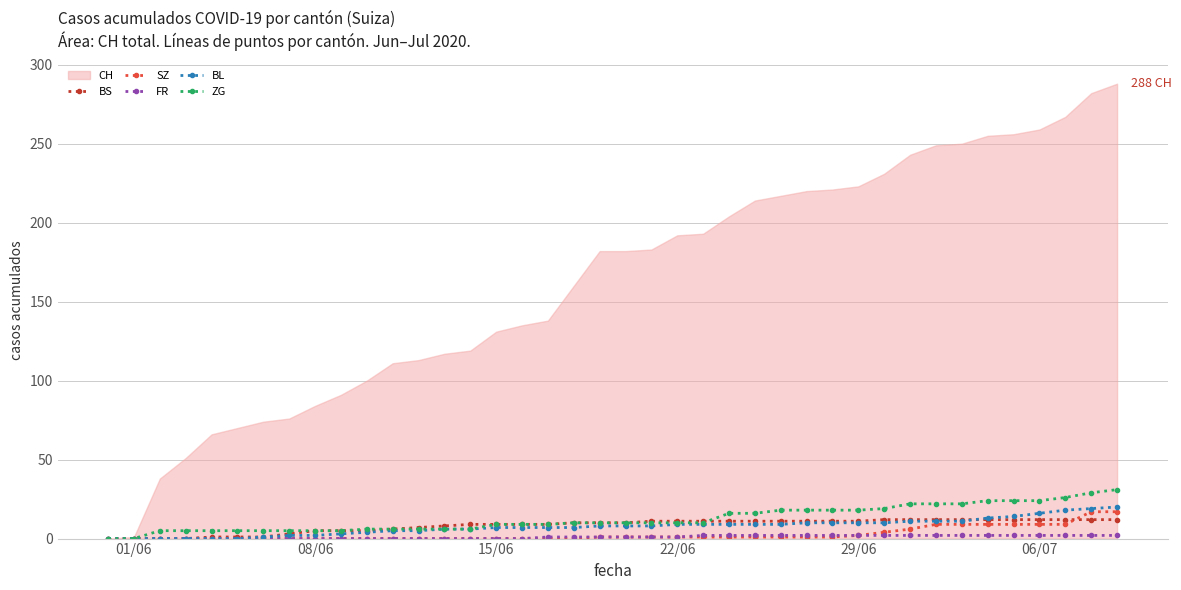

What is the value of the BS point at the 27th from the left?

11